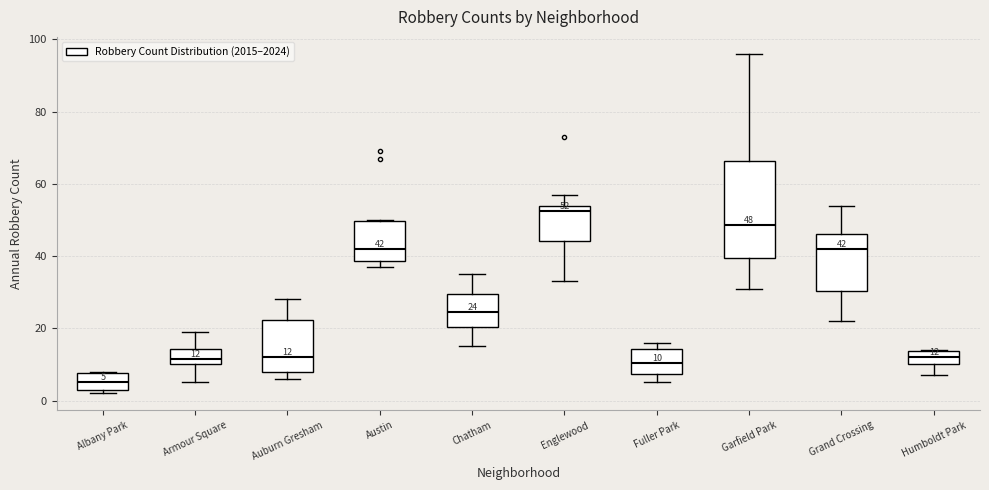

Which box is the tallest, from its lower edge to its upper edge?

Garfield Park